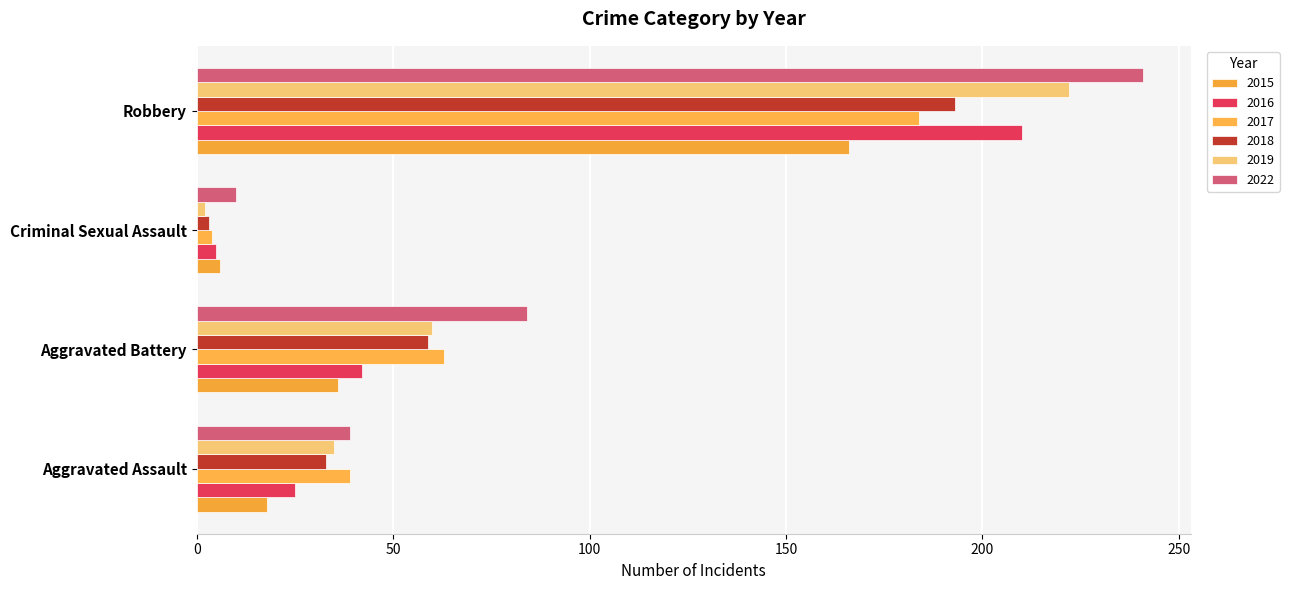

Reading left to right, what are all the values shown in this chart?

2015: 18	36	6	166
2016: 25	42	5	210
2017: 39	63	4	184
2018: 33	59	3	193
2019: 35	60	2	222
2022: 39	84	10	241